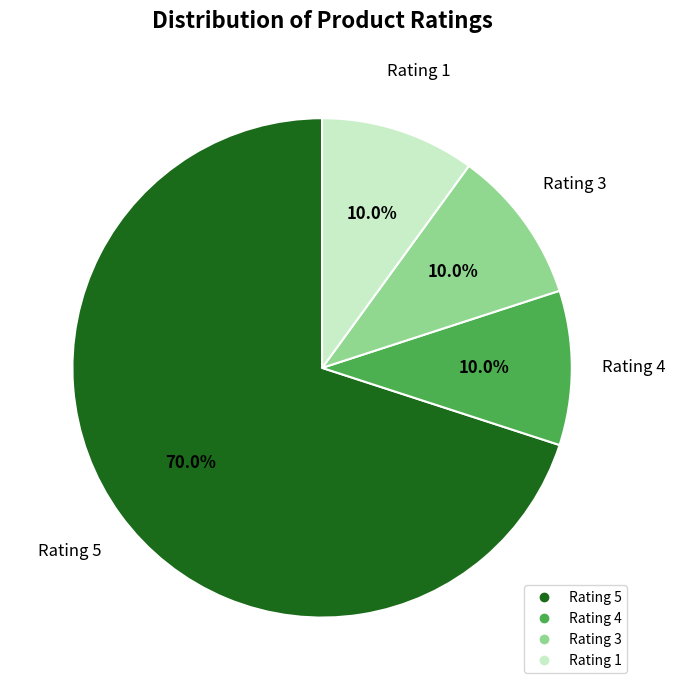

Which slice represents more than half of the pie?

Rating 5